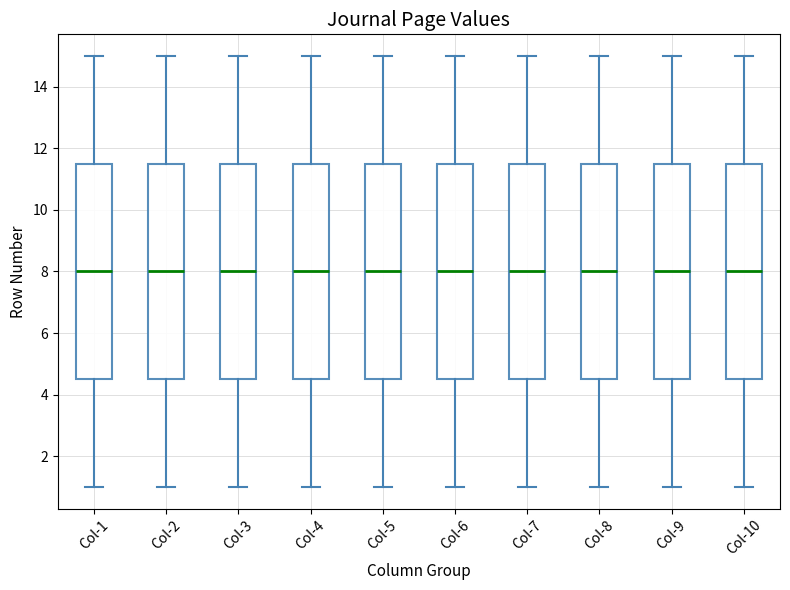

Reading left to right, transcribe this box plot: for each box, give where its median line is, the range the box spans, and where its two whiskers end, as read against the y-axis. The values are not printed on the chart, so give them approximately, as read against the axis.

Col-1: median 8.0, box 4.6 to 11.6, whiskers 1.0 to 15.0
Col-2: median 8.0, box 4.6 to 11.6, whiskers 1.0 to 15.0
Col-3: median 8.0, box 4.6 to 11.6, whiskers 1.0 to 15.0
Col-4: median 8.0, box 4.6 to 11.6, whiskers 1.0 to 15.0
Col-5: median 8.0, box 4.6 to 11.6, whiskers 1.0 to 15.0
Col-6: median 8.0, box 4.6 to 11.6, whiskers 1.0 to 15.0
Col-7: median 8.0, box 4.6 to 11.6, whiskers 1.0 to 15.0
Col-8: median 8.0, box 4.6 to 11.6, whiskers 1.0 to 15.0
Col-9: median 8.0, box 4.6 to 11.6, whiskers 1.0 to 15.0
Col-10: median 8.0, box 4.6 to 11.6, whiskers 1.0 to 15.0